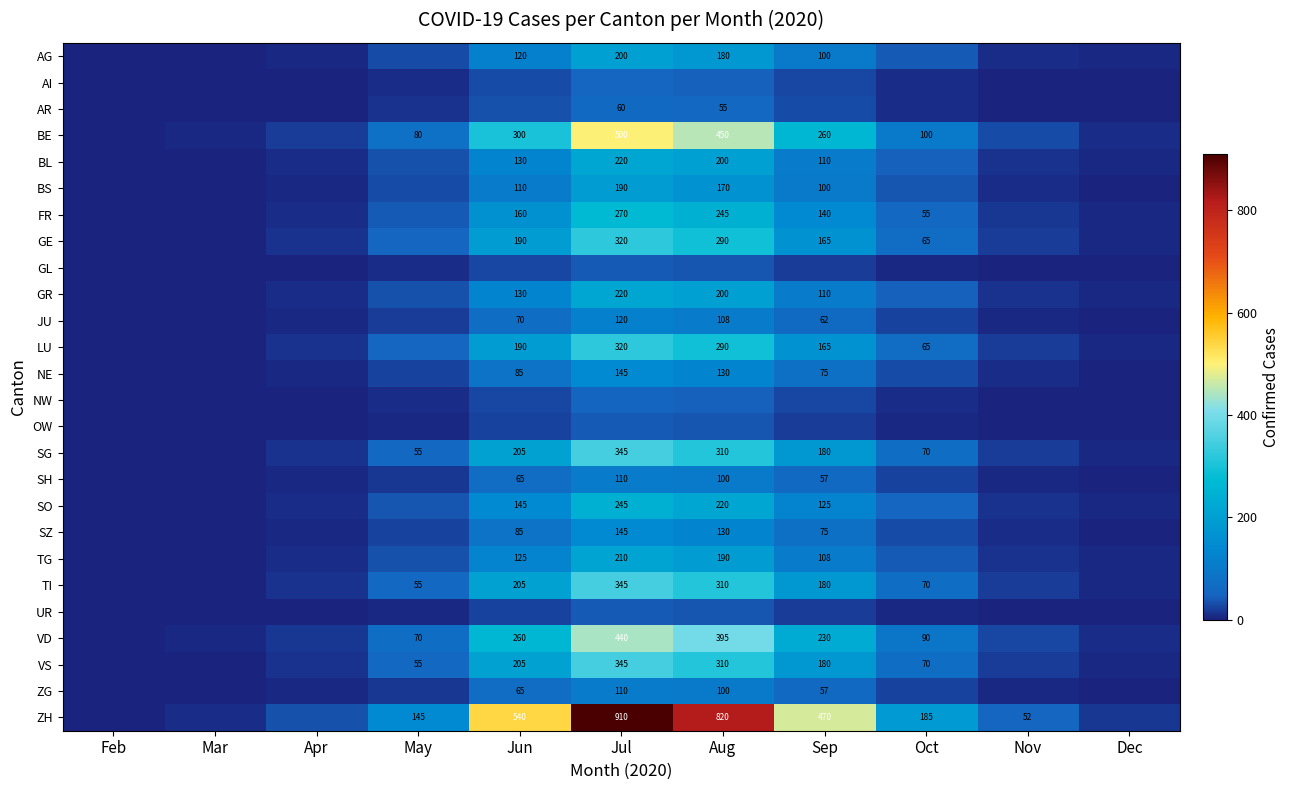

Is the value of AR at Aug greater than the value of JU at Sep?

No